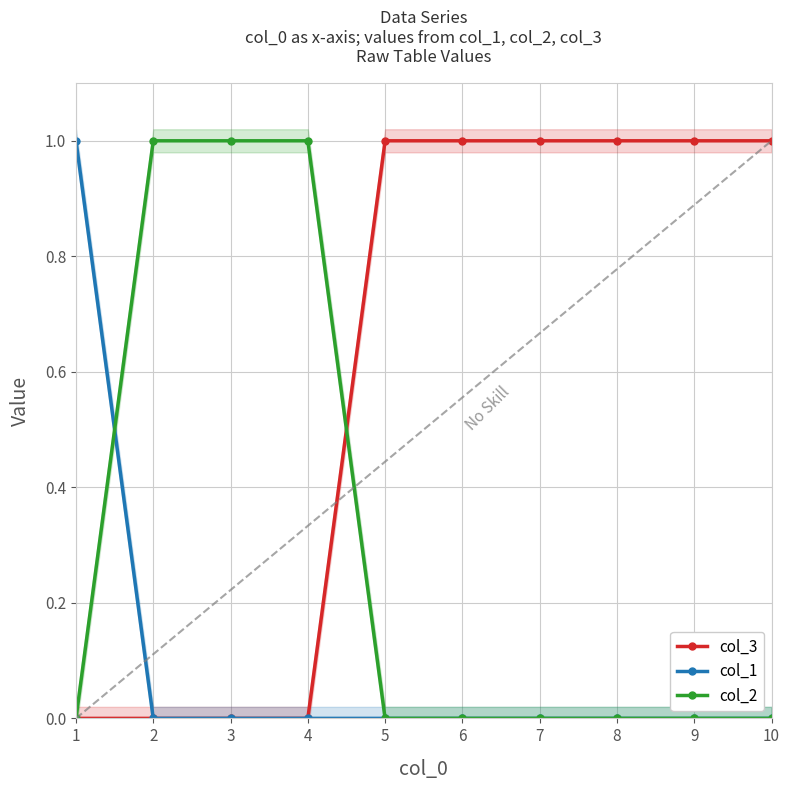

What is the spread (max minus min) of values at 5?

1